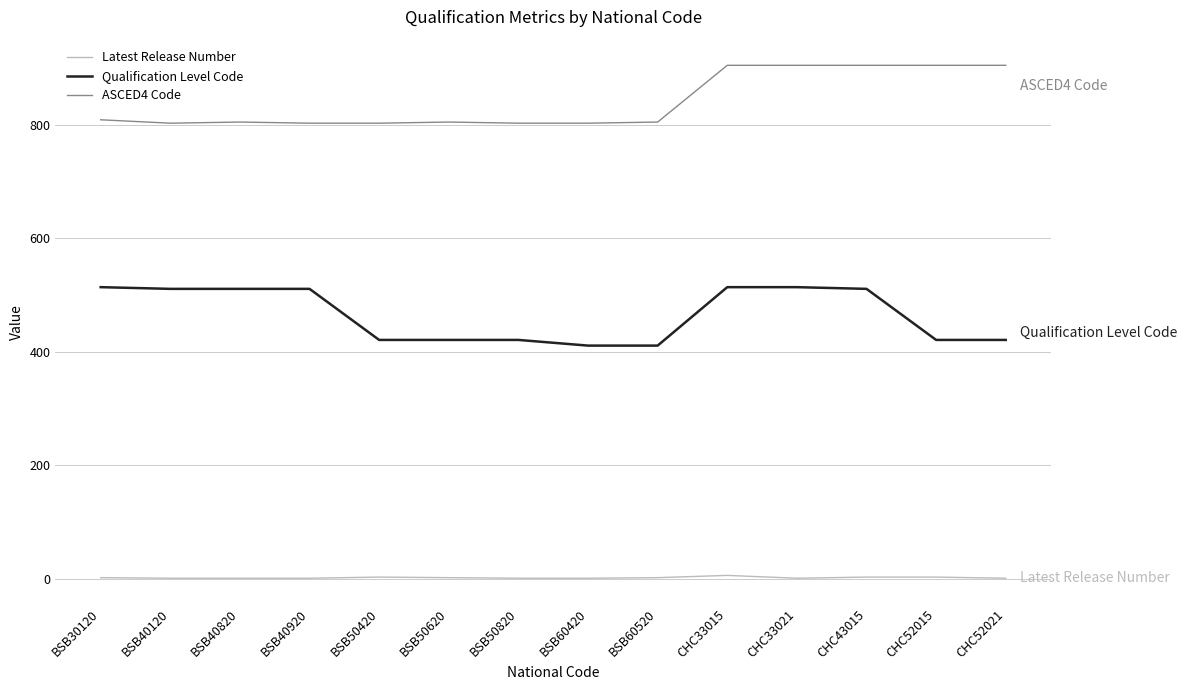

What is the maximum value for Qualification Level Code?

514